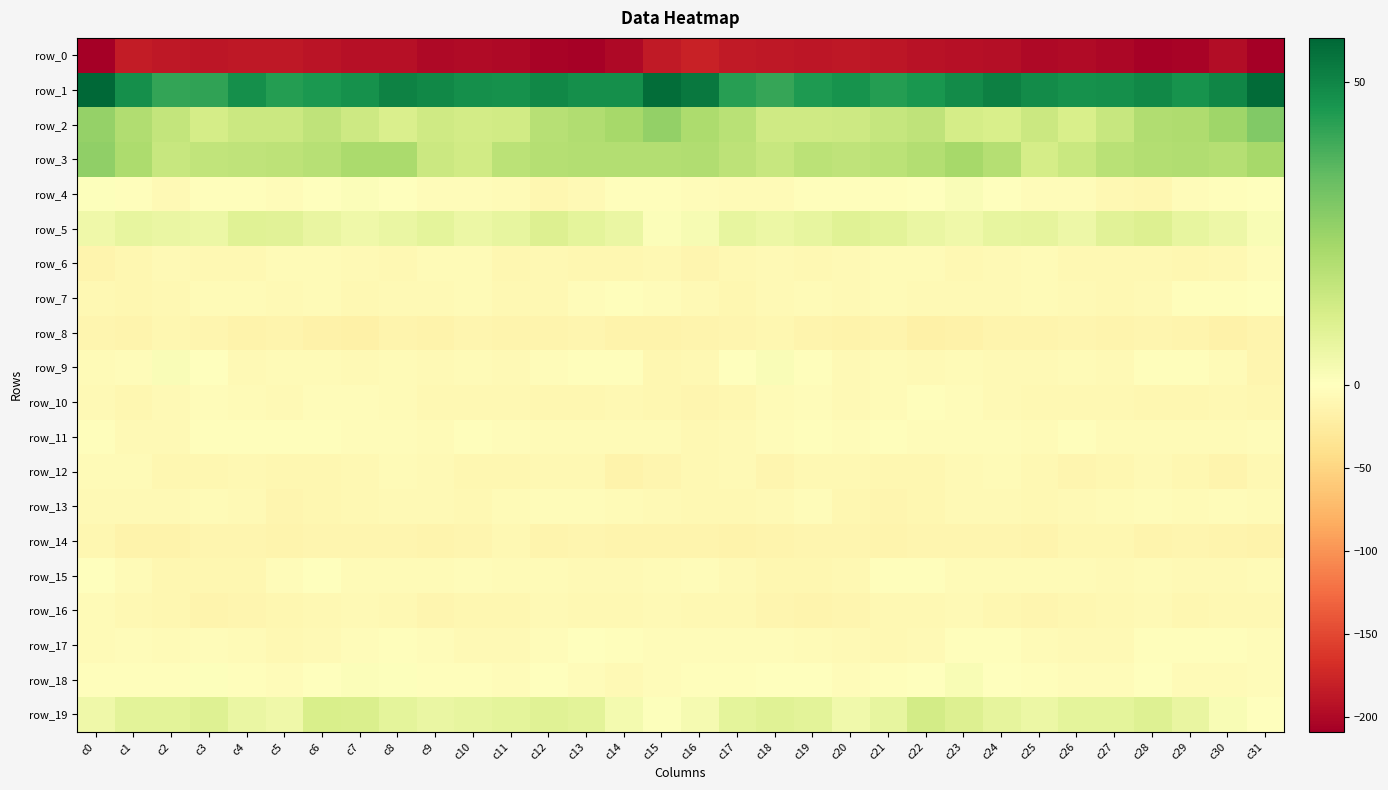

Which series has the widest spread of values?

row_0